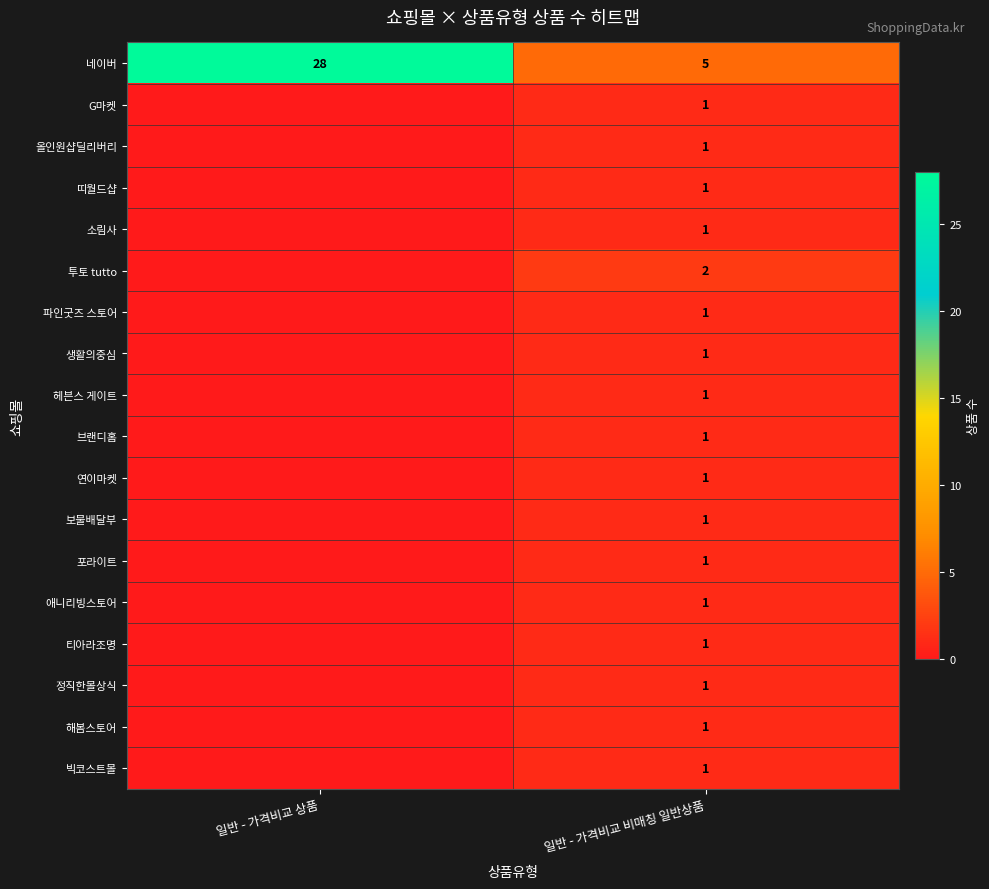

What is the difference between the maximum and minimum values in the 소림사 series?

1